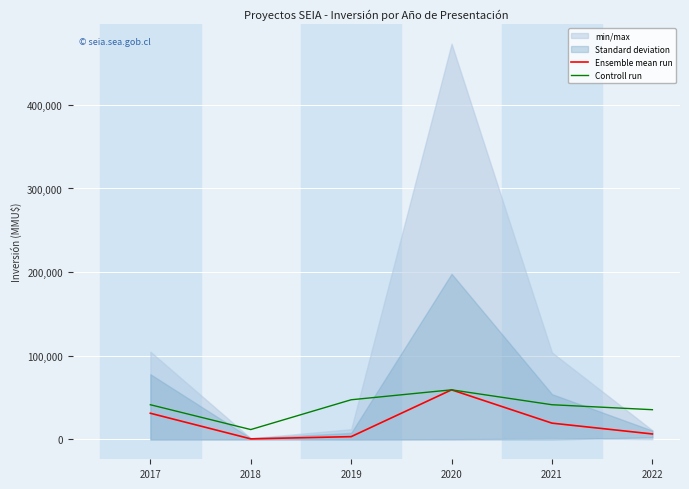

What is the greatest value displayed?

59348.9